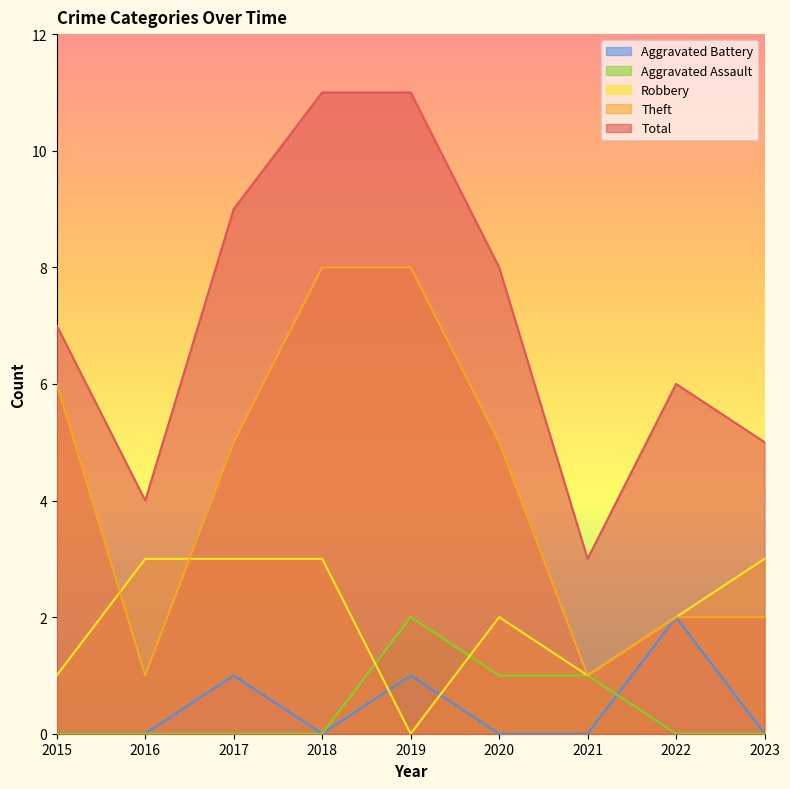

True or false: Aggravated Battery and Total cross at least once.

False